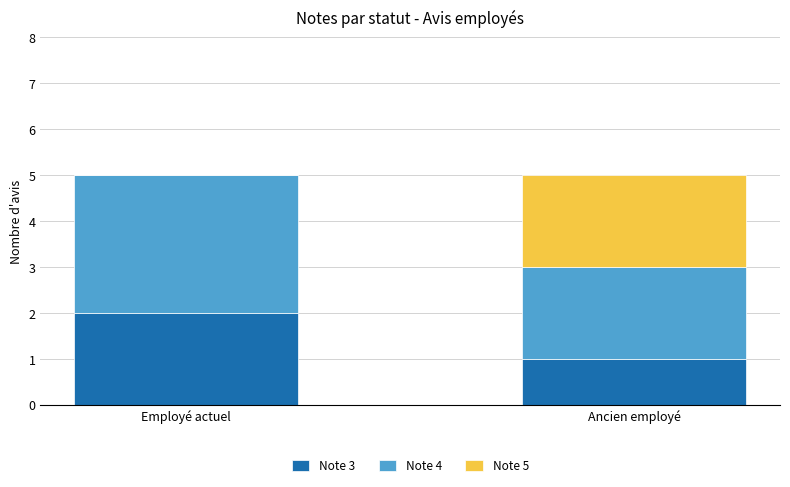

What is the total value across all series at Ancien employé?

5